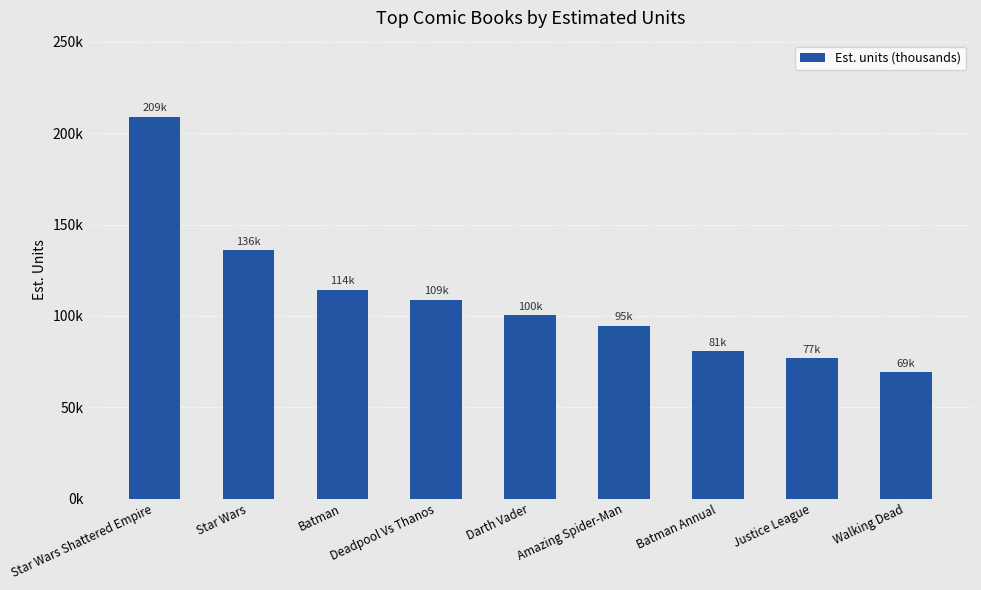

What is the difference between the second highest and second lowest values?

59.1